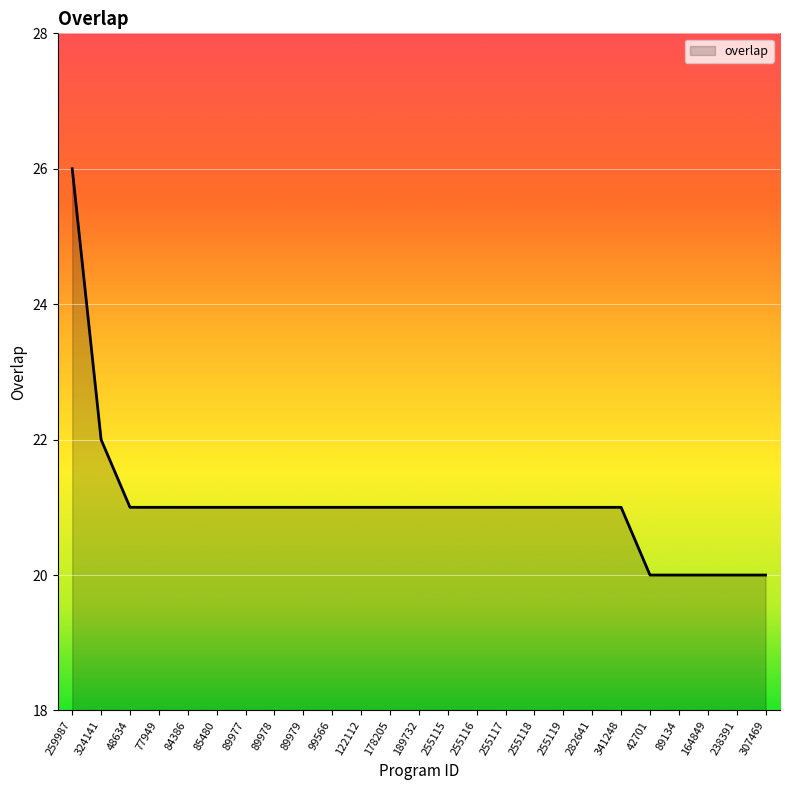

What is the difference between the maximum and minimum values?

6